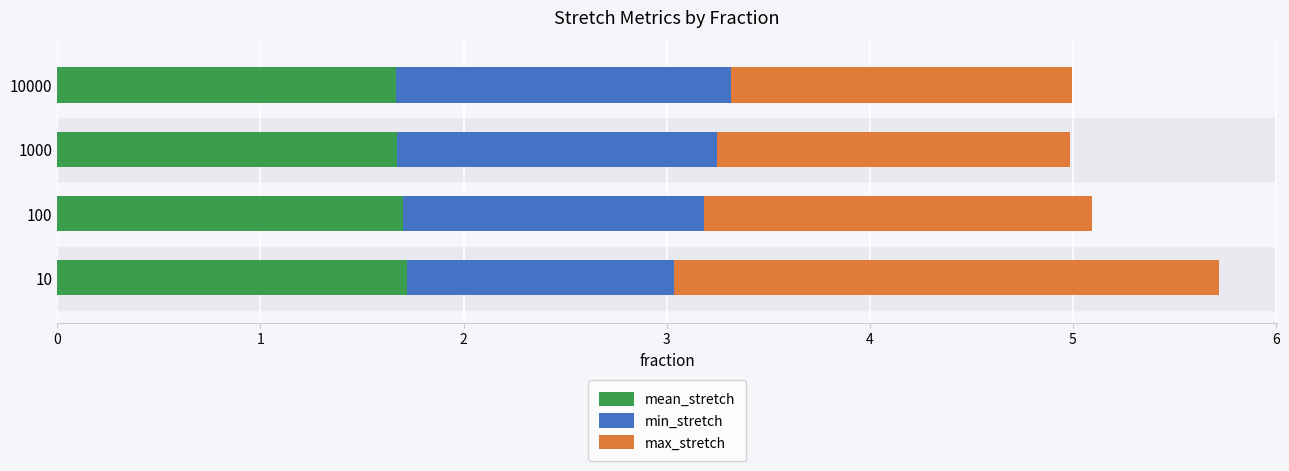

True or false: mean_stretch has a value of 0.5 at 100.

False